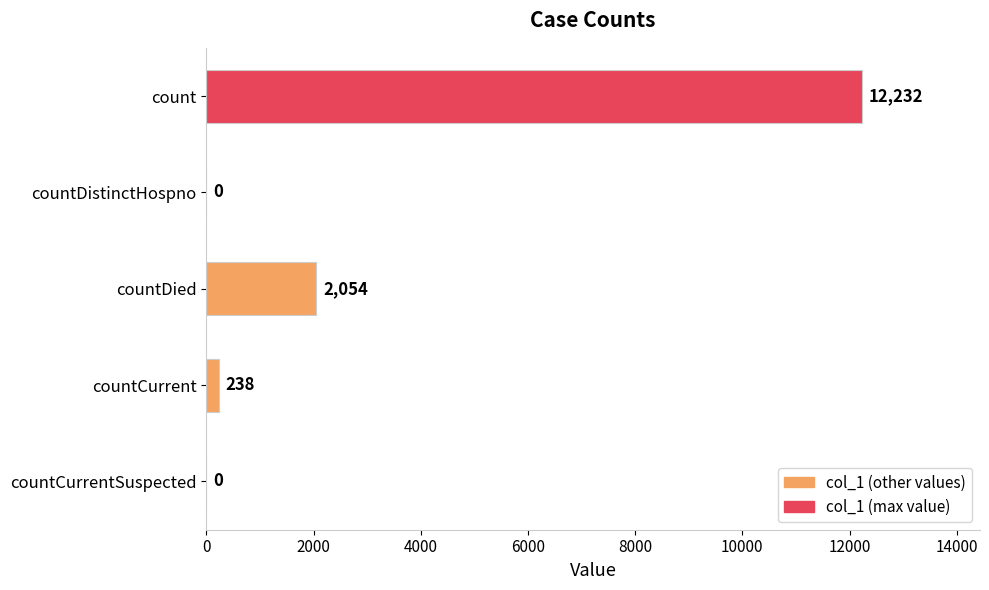

What is the change in value from countCurrent to countCurrentSuspected?

-238